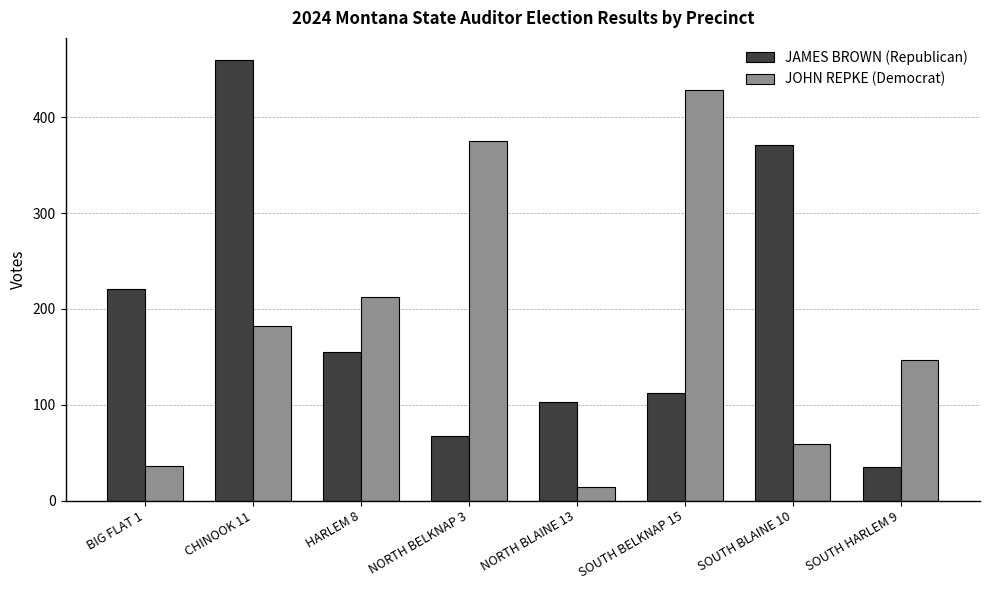

Read the JOHN REPKE (Democrat) value at SOUTH HARLEM 9, to the nearest 50.

150